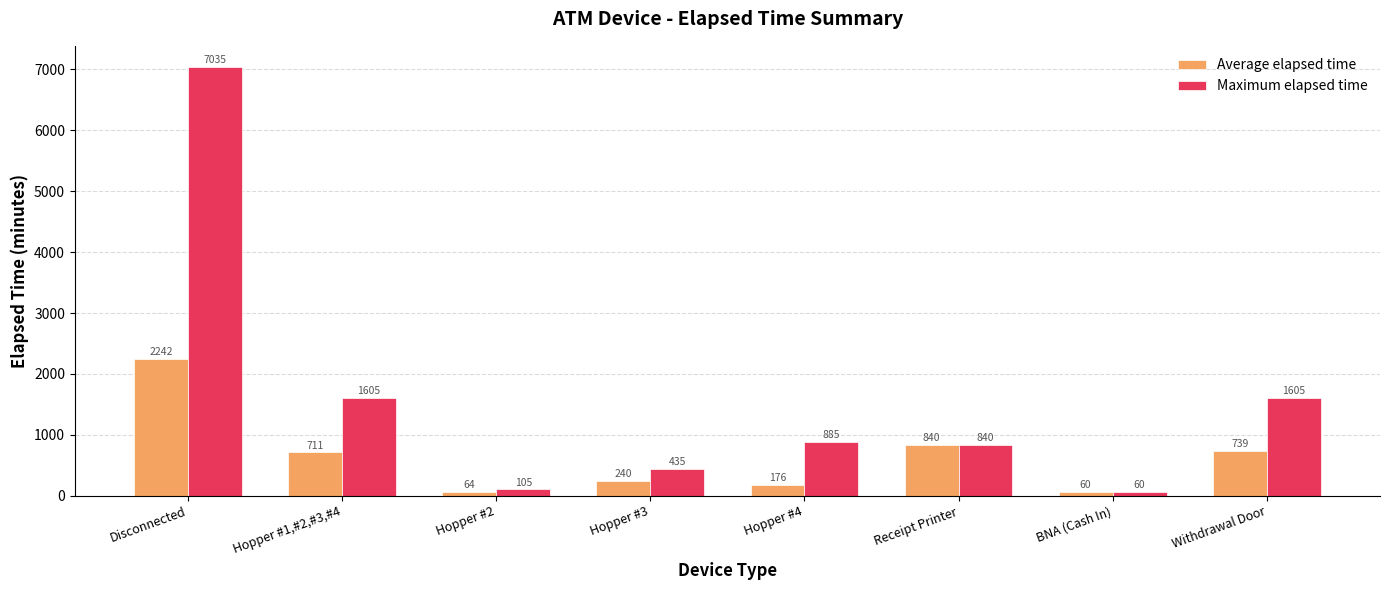

What is the value of the Maximum elapsed time bar at the 7th from the left?

60.0